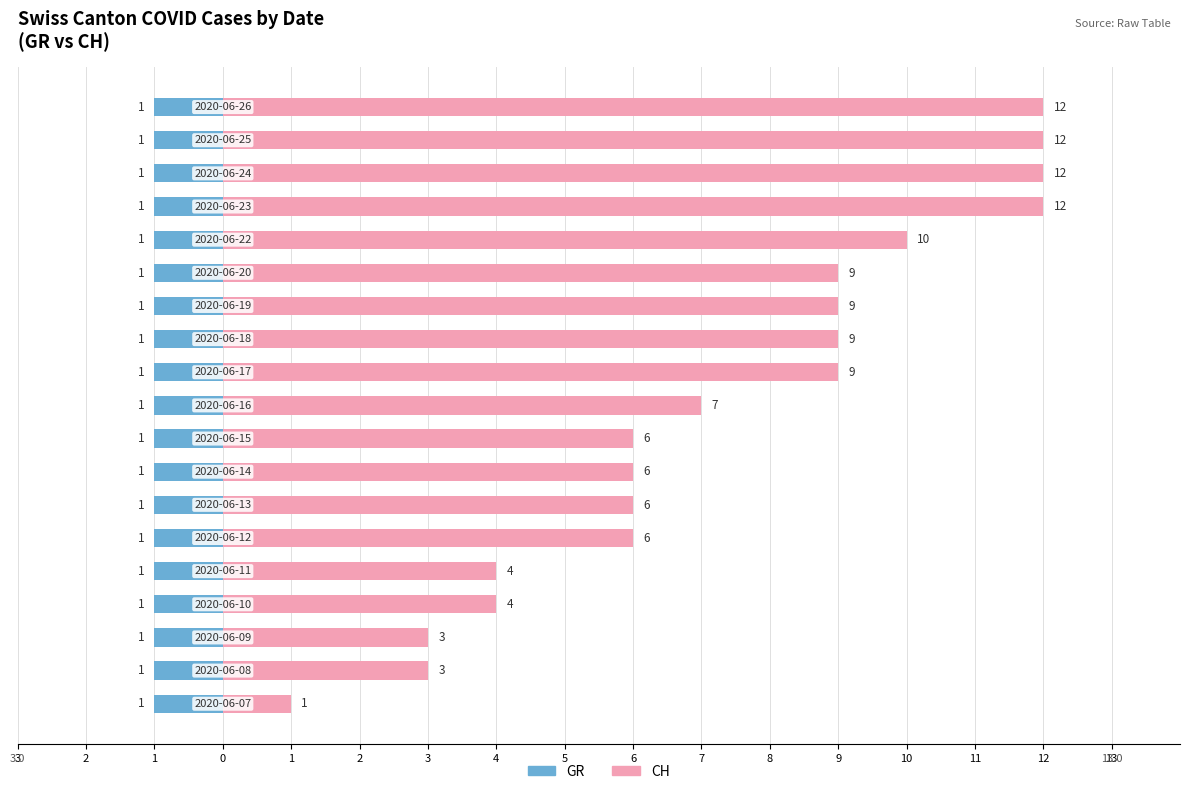

Rank the series by their average value, from lowest to highest.

GR, CH